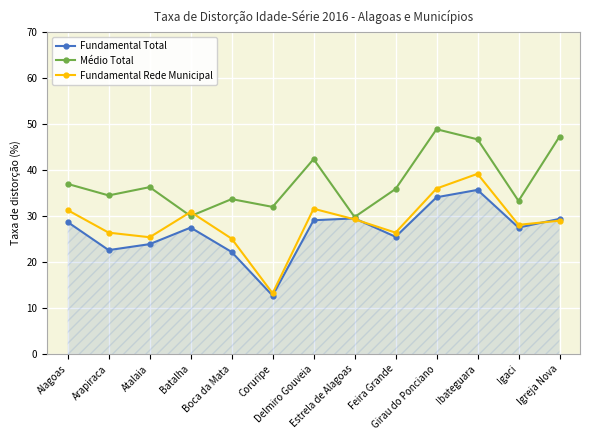

What is the difference between the Fundamental Total values at Batalha and Estrela de Alagoas?

2.0